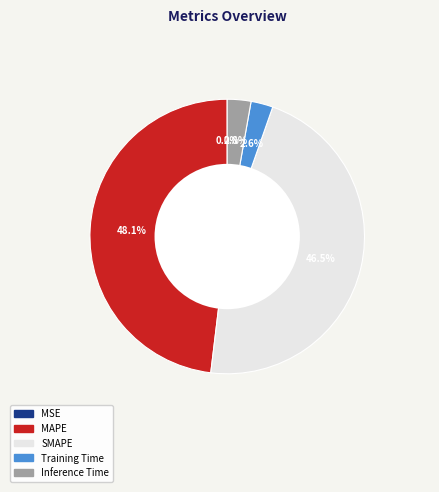

Does MAPE represent more than half of the total?

No